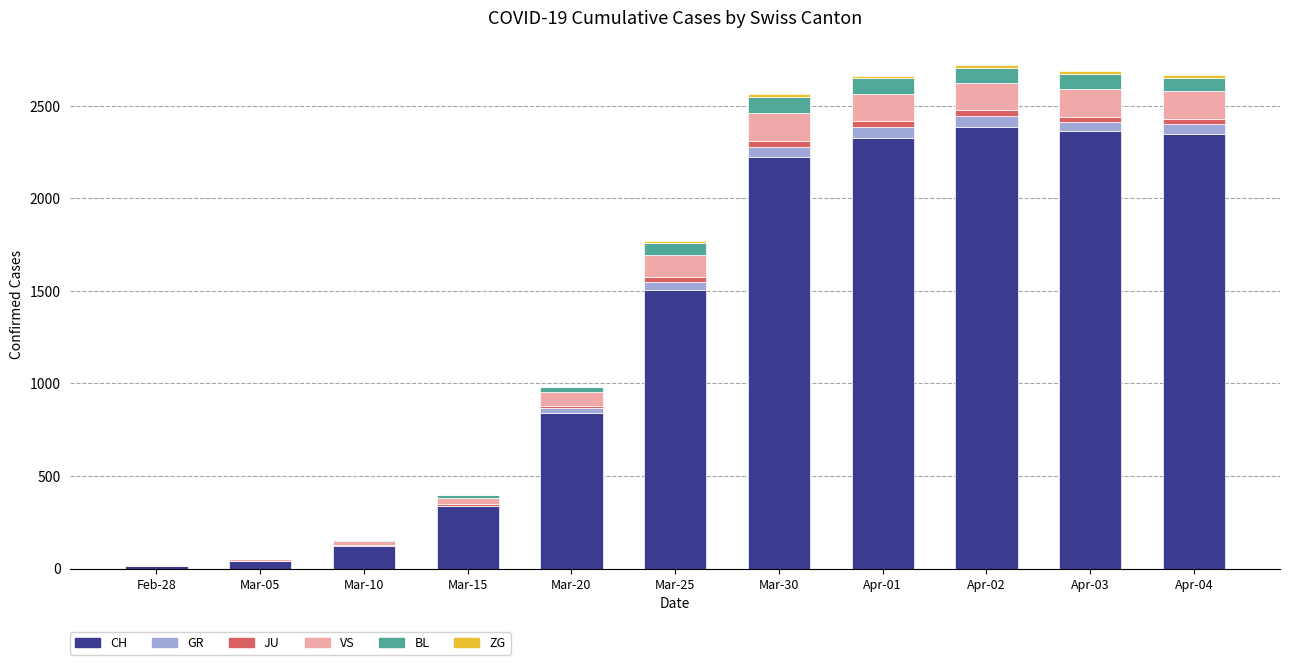

Are the bars grouped side by side (vs. stacked)?

No